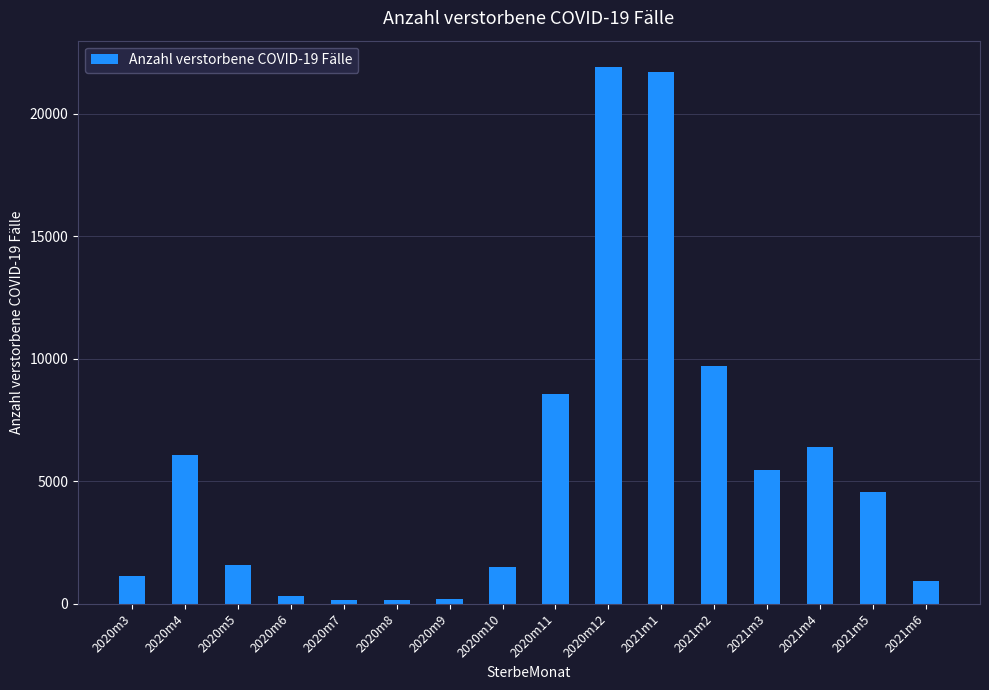

Is it true that the value at 2021m6 is 927?

True